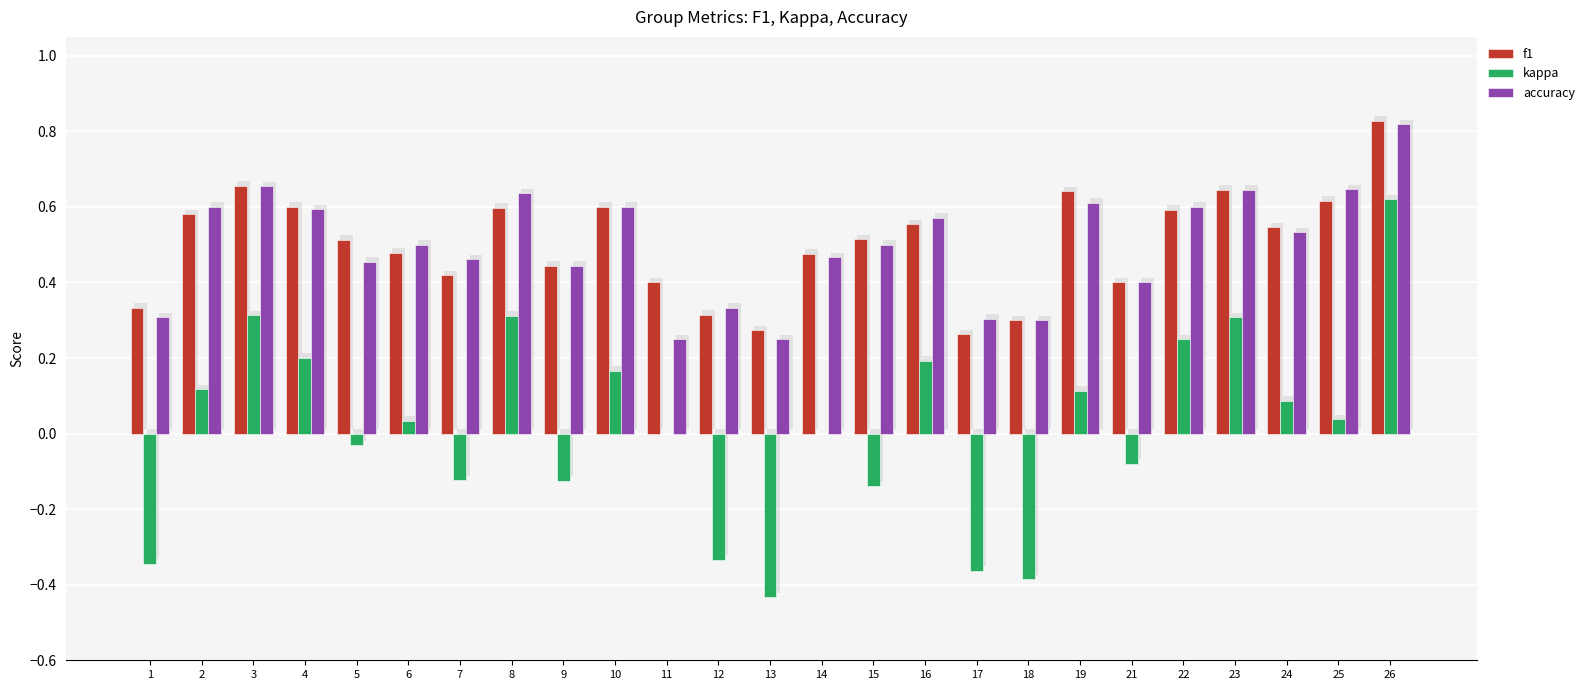

Reading left to right, transcribe all the data shown in this chart.

f1: 0.3	0.6	0.7	0.6	0.5	0.5	0.4	0.6	0.4	0.6	0.4	0.3	0.3	0.5	0.5	0.6	0.3	0.3	0.6	0.4	0.6	0.6	0.5	0.6	0.8
kappa: -0.3	0.1	0.3	0.2	-0.0	0.0	-0.1	0.3	-0.1	0.2	0.0	-0.3	-0.4	0.0	-0.1	0.2	-0.4	-0.4	0.1	-0.1	0.2	0.3	0.1	0.0	0.6
accuracy: 0.3	0.6	0.7	0.6	0.5	0.5	0.5	0.6	0.4	0.6	0.2	0.3	0.2	0.5	0.5	0.6	0.3	0.3	0.6	0.4	0.6	0.6	0.5	0.6	0.8